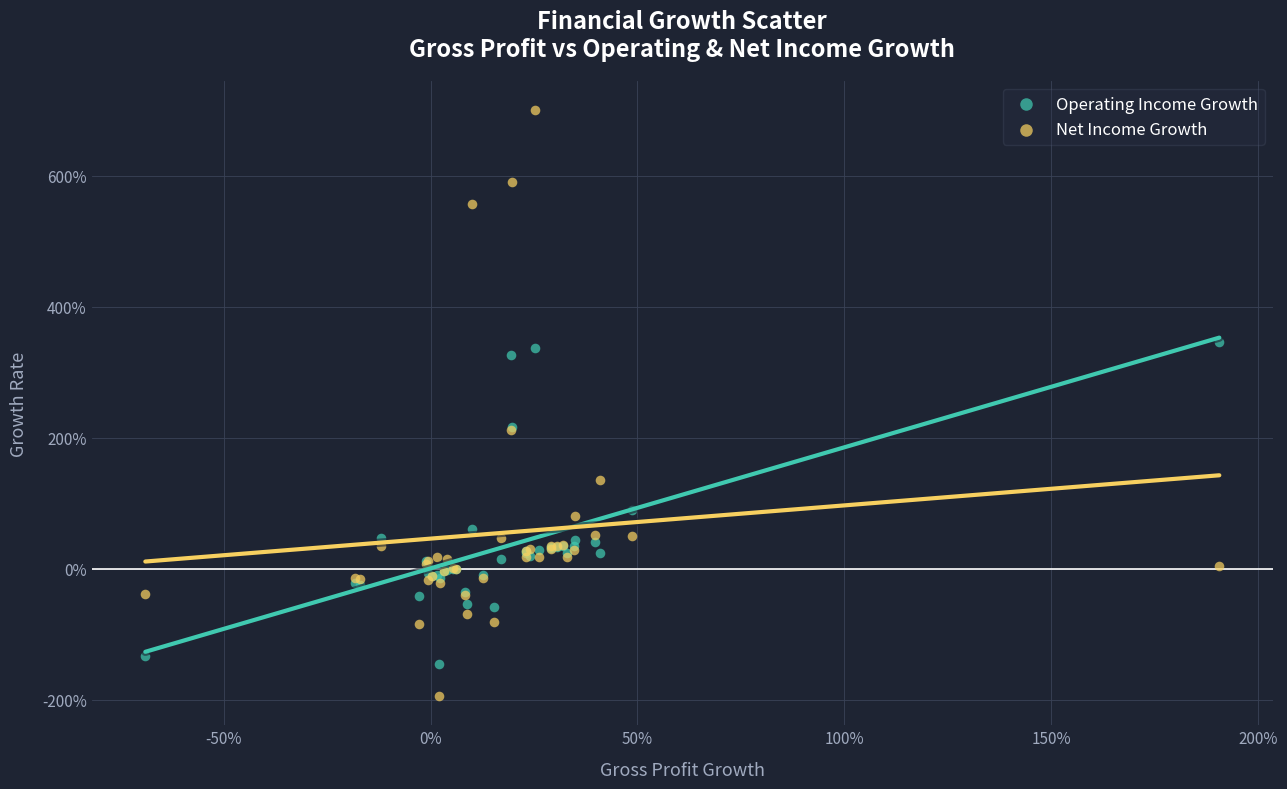

What are all the series names shown in the legend?

Operating Income Growth, Net Income Growth